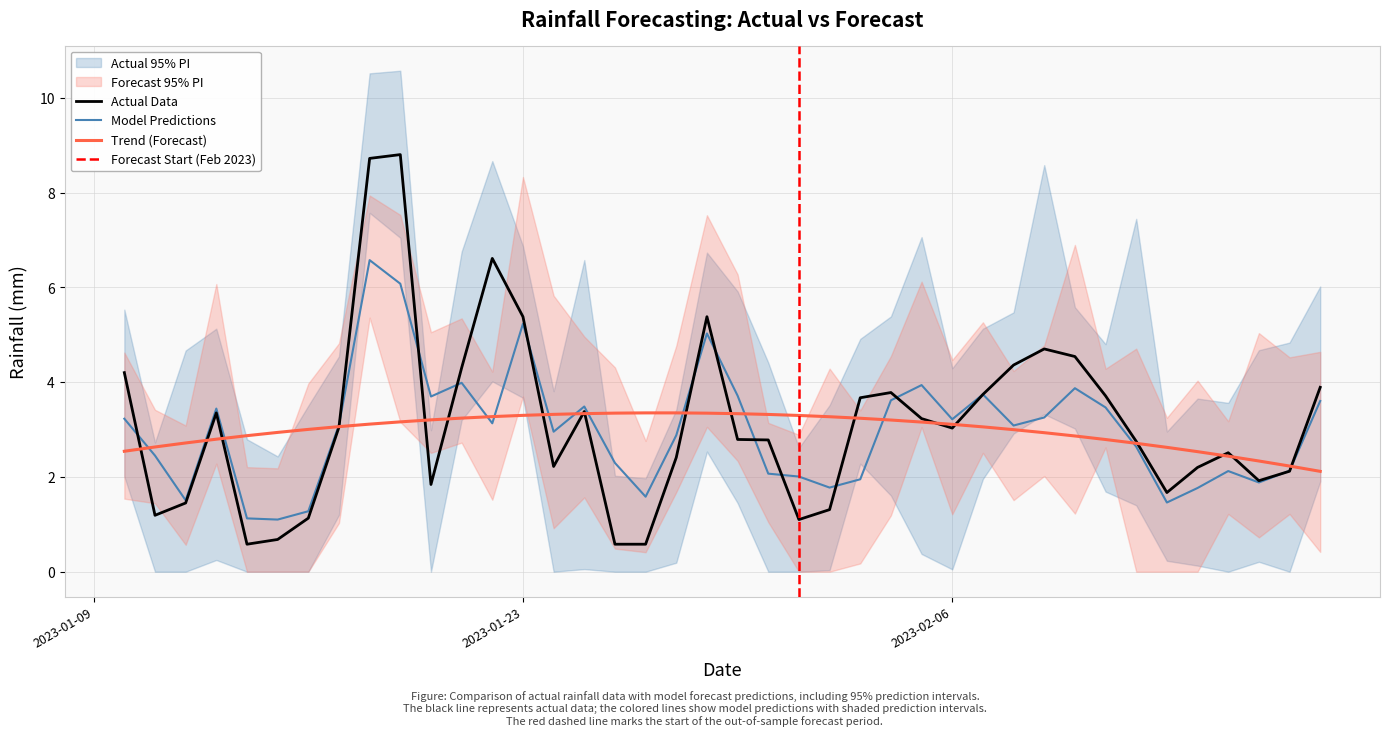

What is the lowest value of the Actual Data series?

0.6